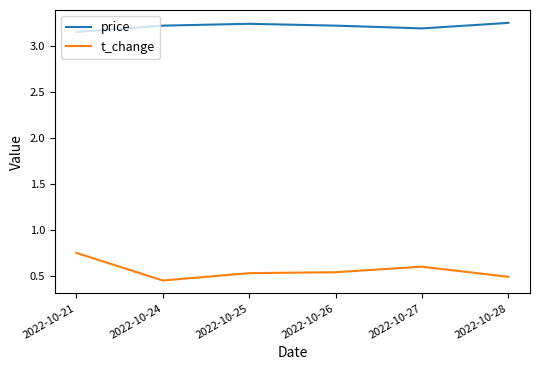

True or false: t_change and price intersect in this chart.

False